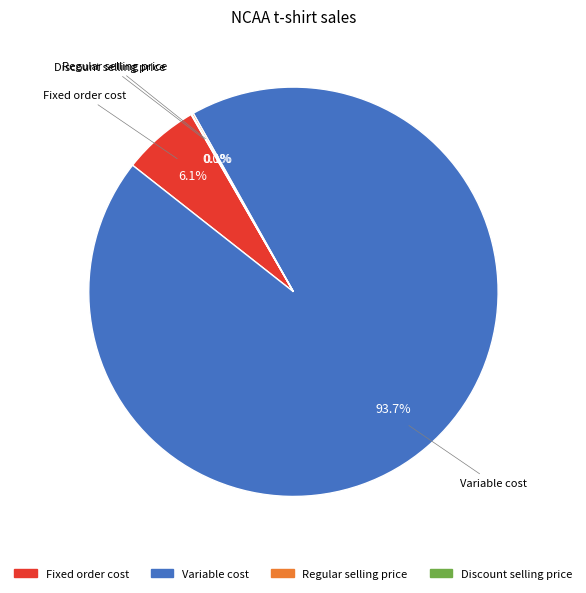

Between Fixed order cost and Variable cost, which is larger?

Variable cost